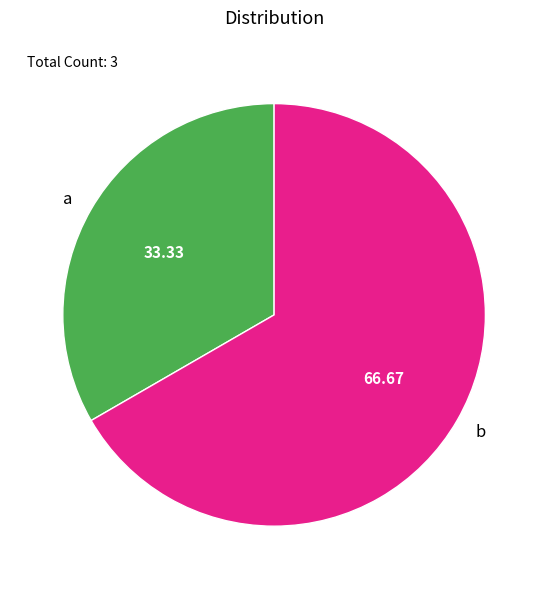

How many slices are in this pie chart?

2